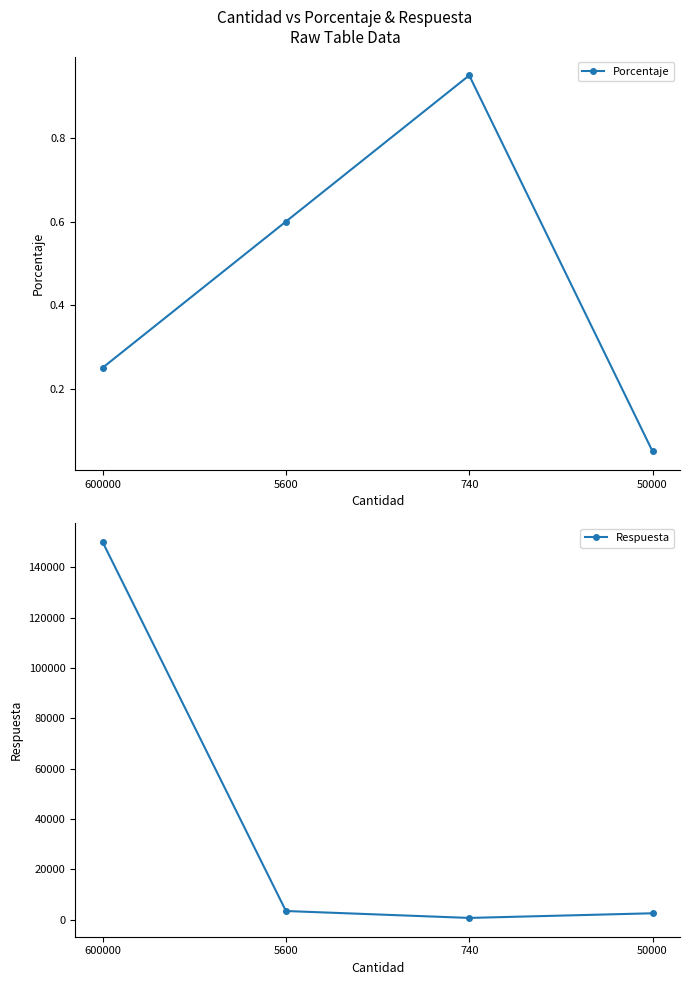

True or false: Porcentaje has a value of 0.2 at 600000.

True